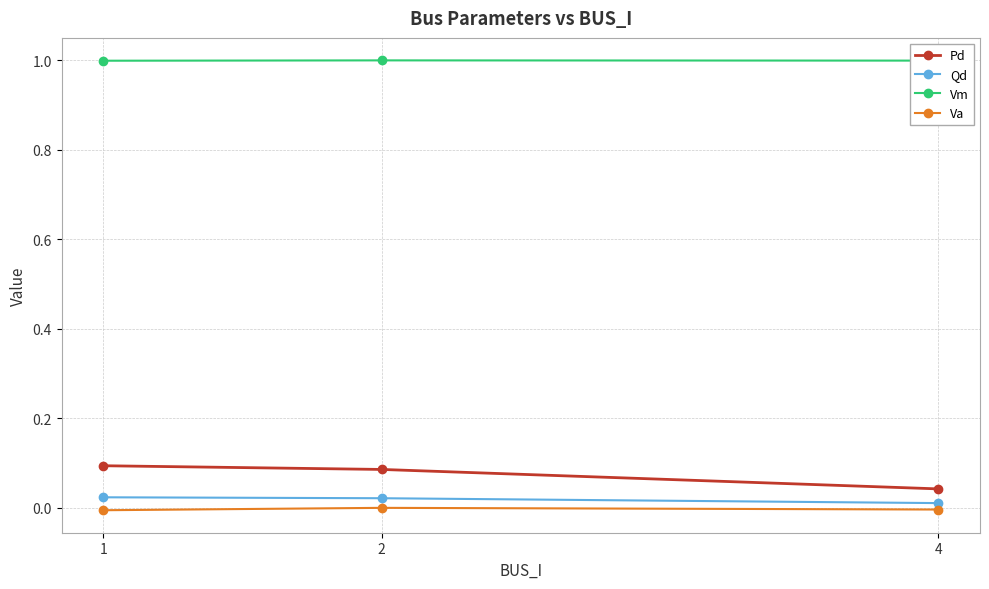

True or false: Vm has a value of 1.4 at 4.

False